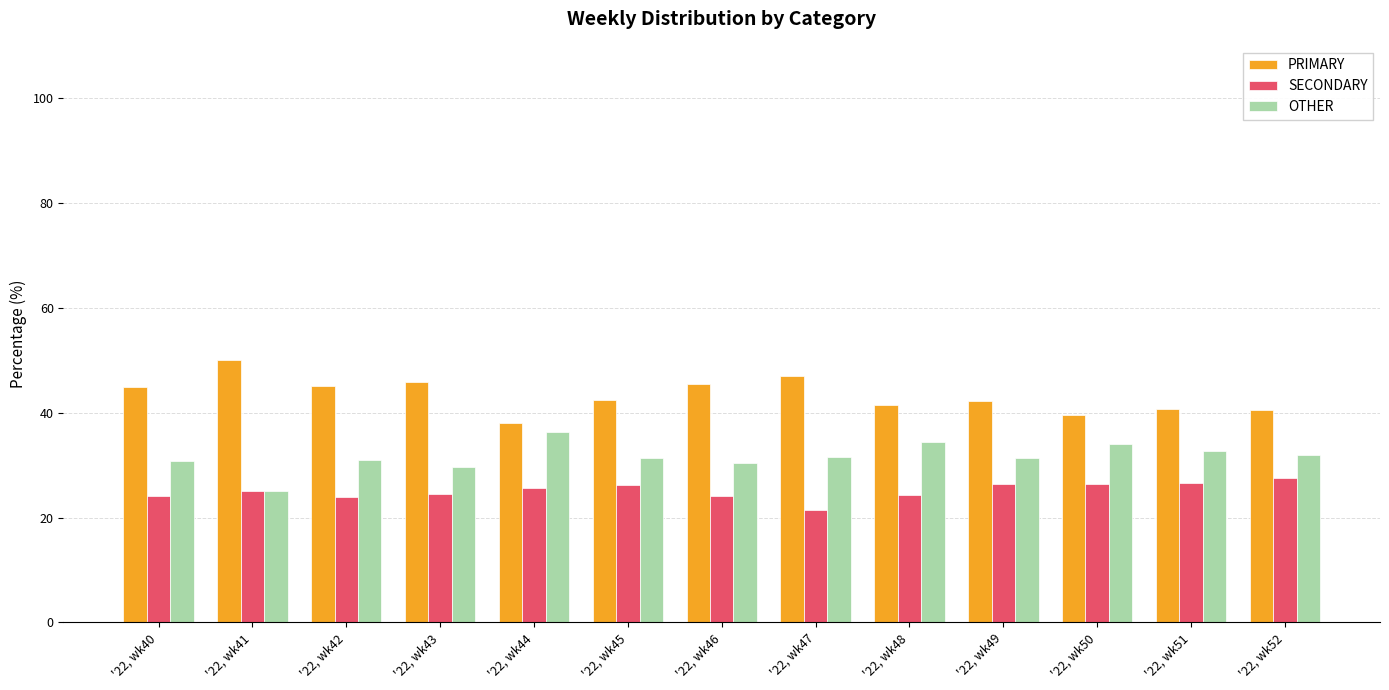

What is the difference between the highest and lowest values at '22, wk44?

12.5